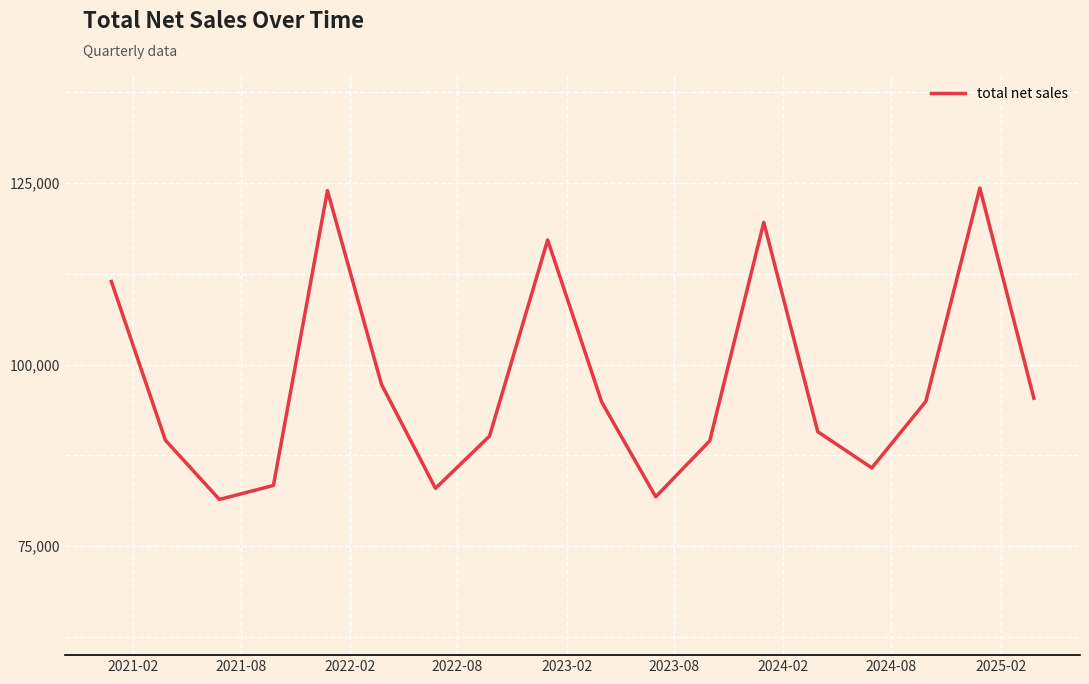

What is the greatest value displayed?

124300